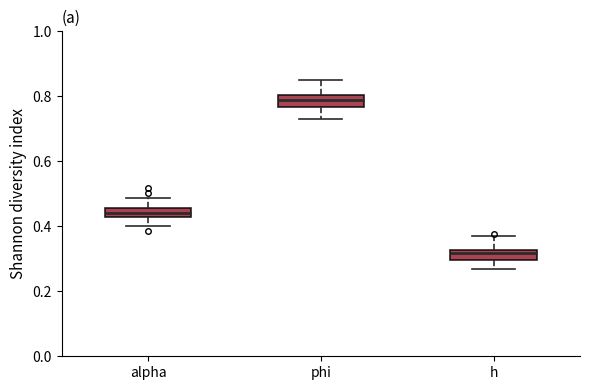

Which box has the lowest median line?

h